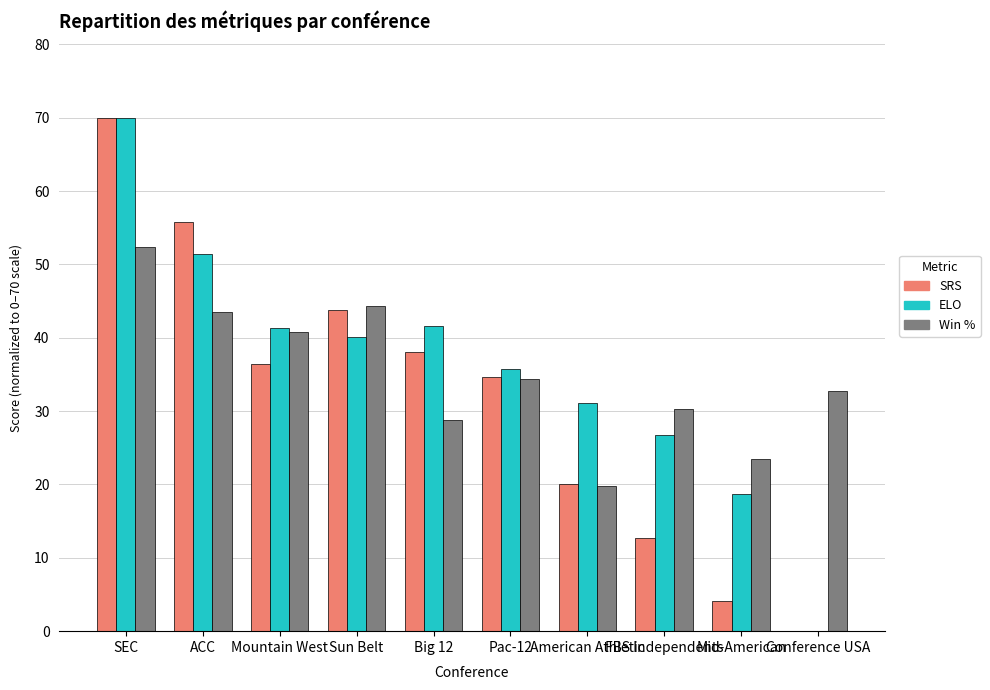

What is the greatest value displayed?

70.0